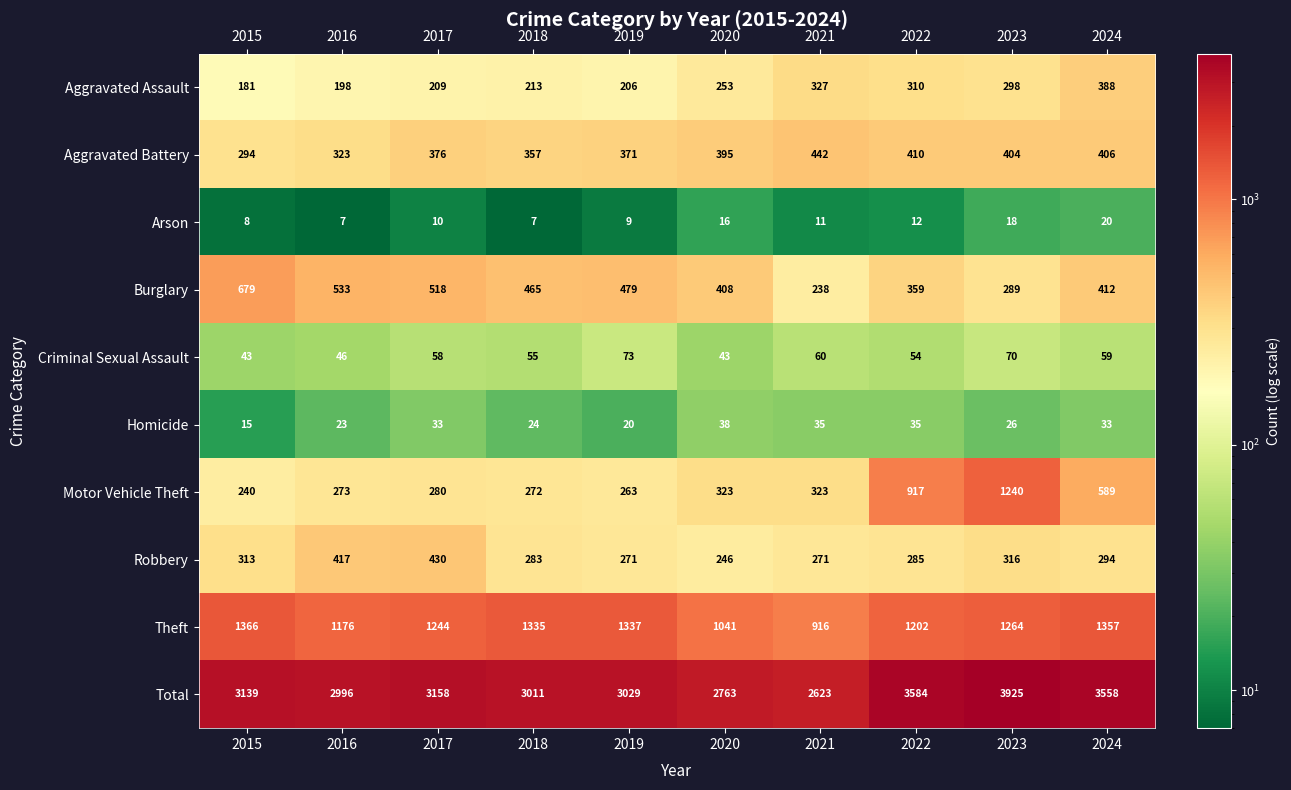

At which label is Total closest to 3274?

2017